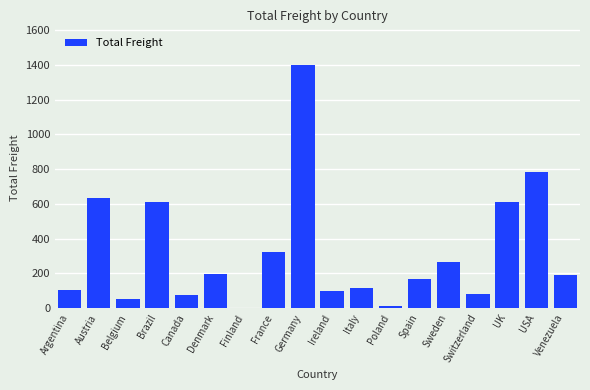

Which has a higher value, Spain or Argentina?

Spain